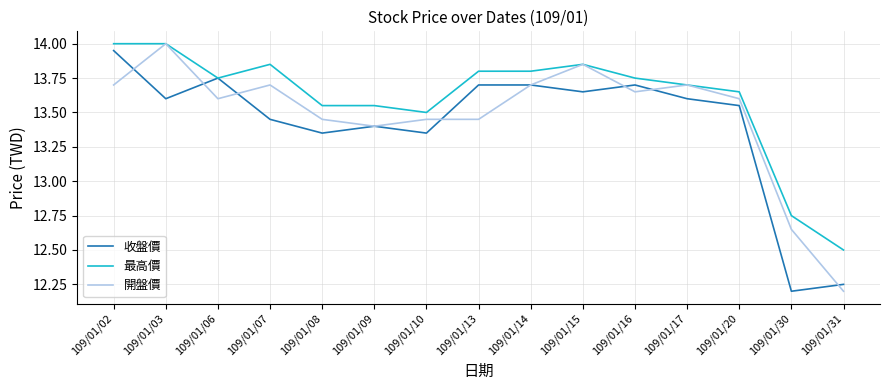

What is the difference between the second highest and minimum values in the 最高價 series?

1.5